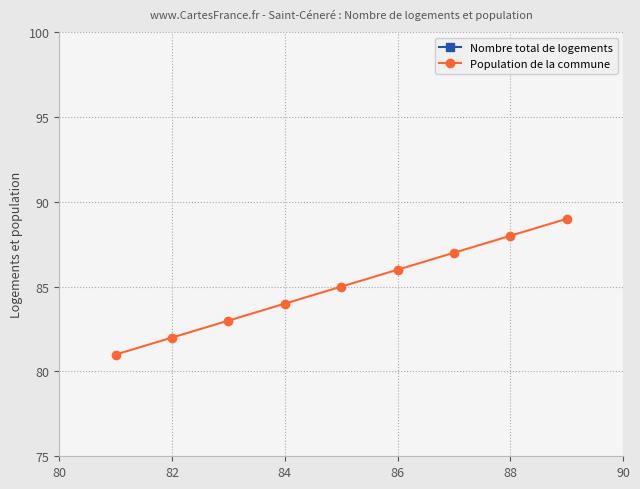

Reading left to right, transcribe all the data shown in this chart.

Nombre total de logements: 9	9	9	9	9	9	9	9	9
Population de la commune: 81	82	83	84	85	86	87	88	89